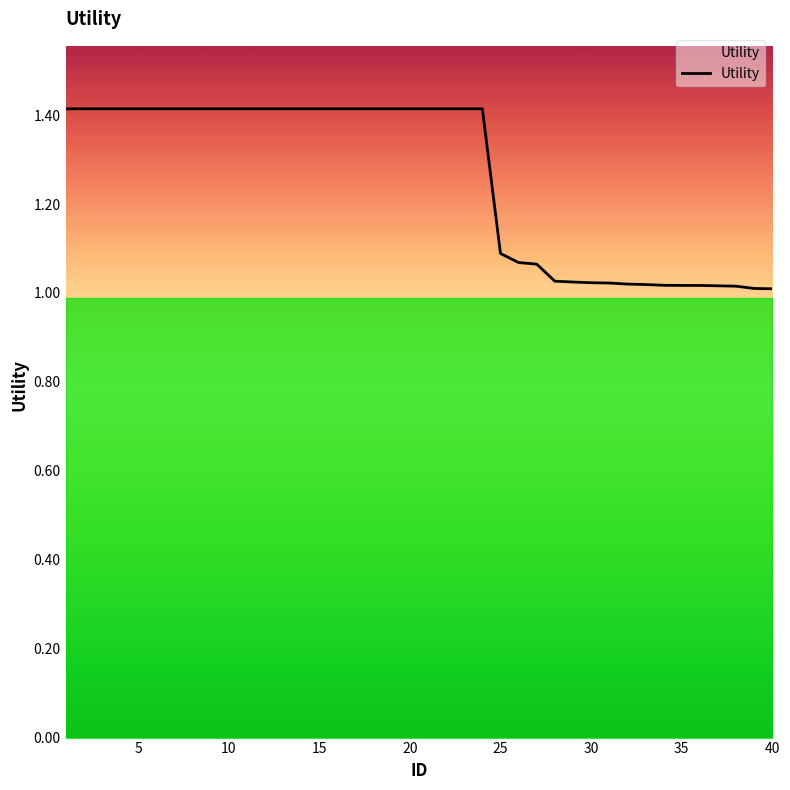

What is the difference between the maximum and minimum values?

0.4